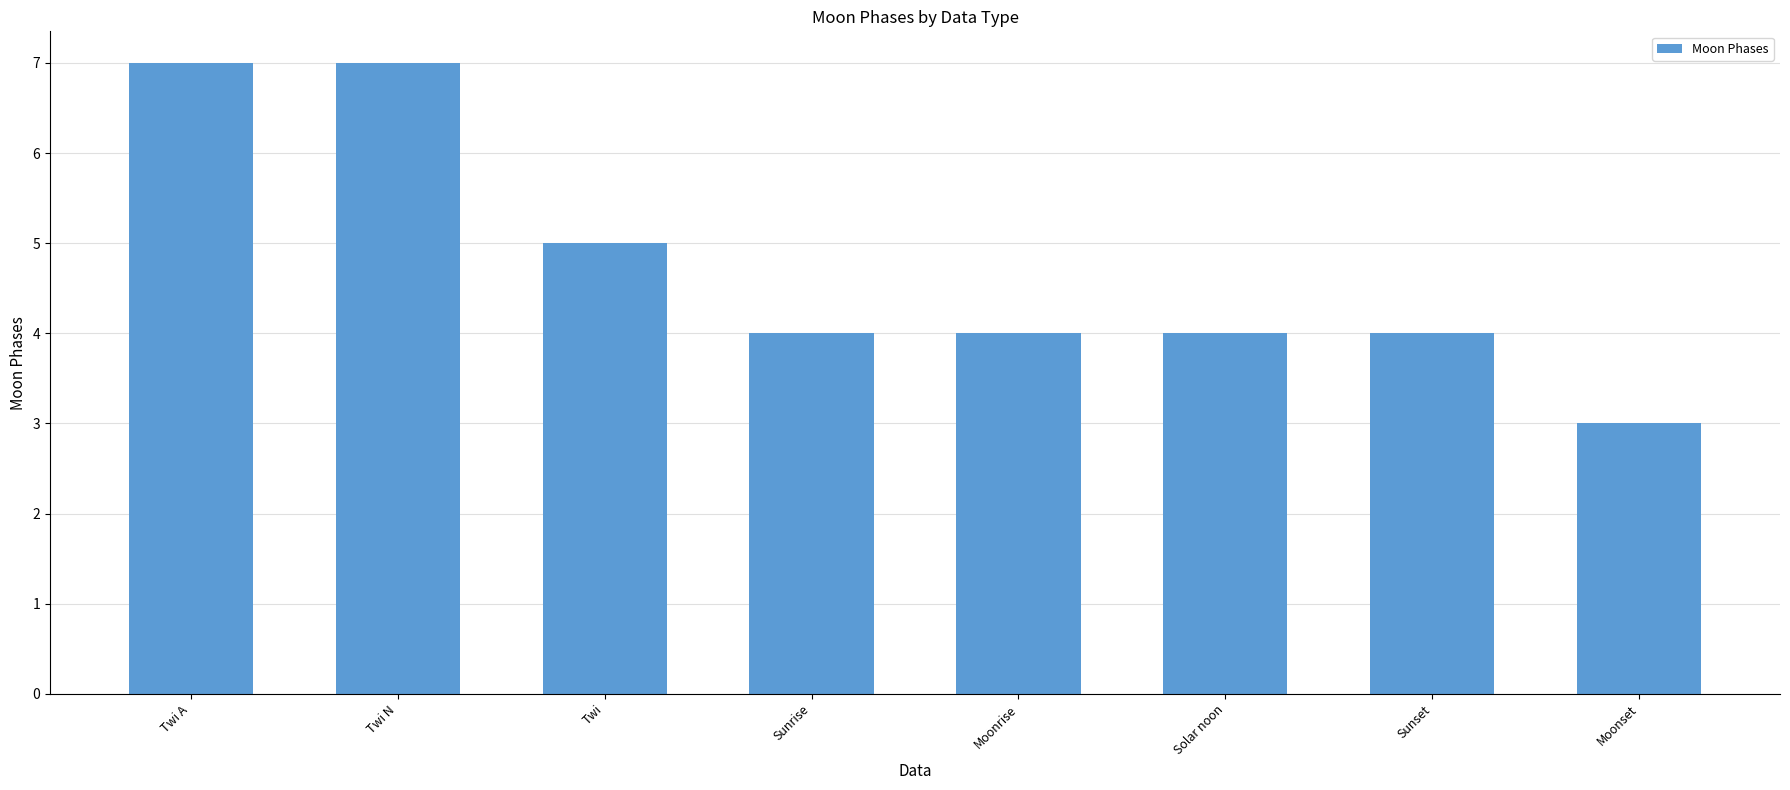

Reading left to right, what are all the values shown in this chart?

7	7	5	4	4	4	4	3